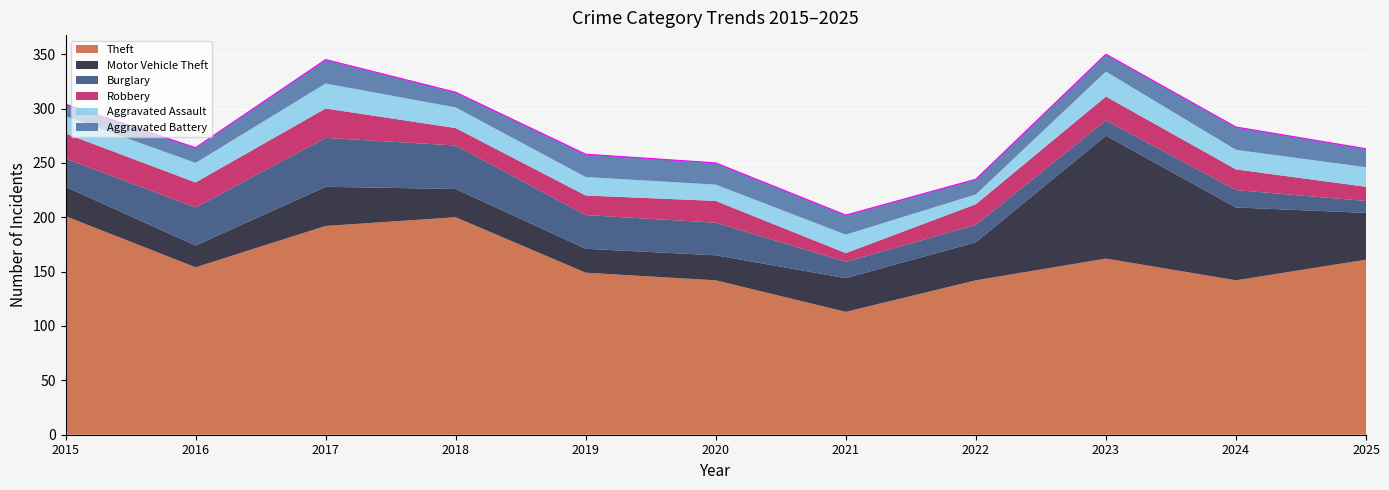

What is the sum of the Robbery values at 2015 and 2024?

42